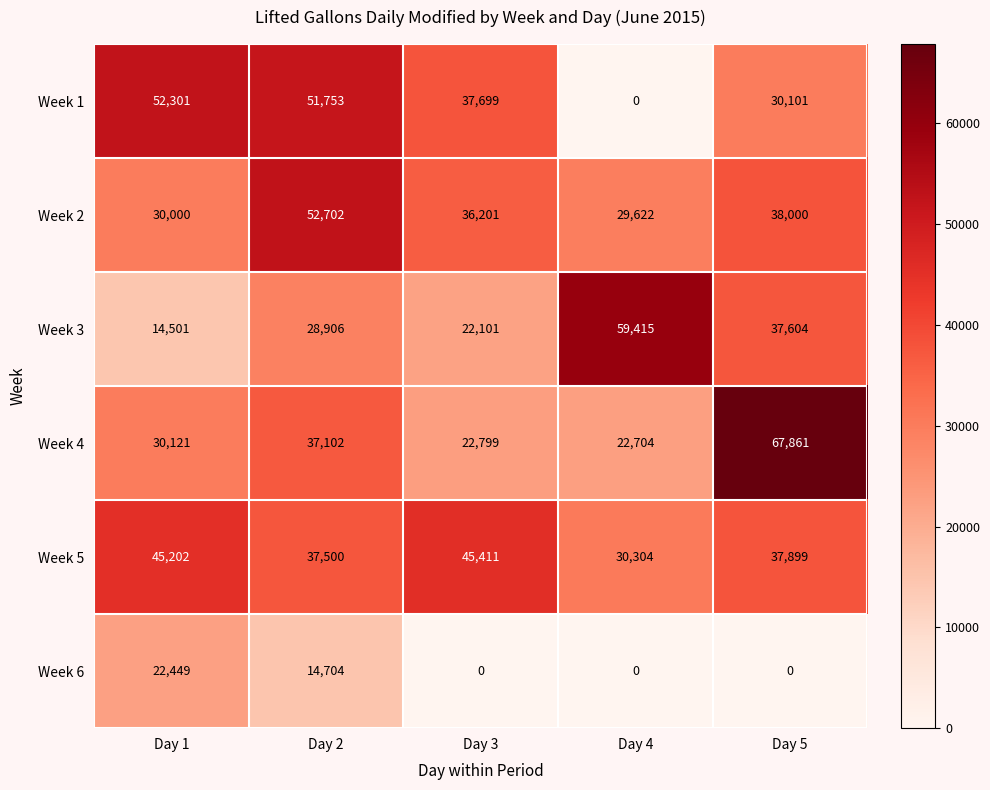

Which series changed the most between Day 2 and Day 3?

Week 2